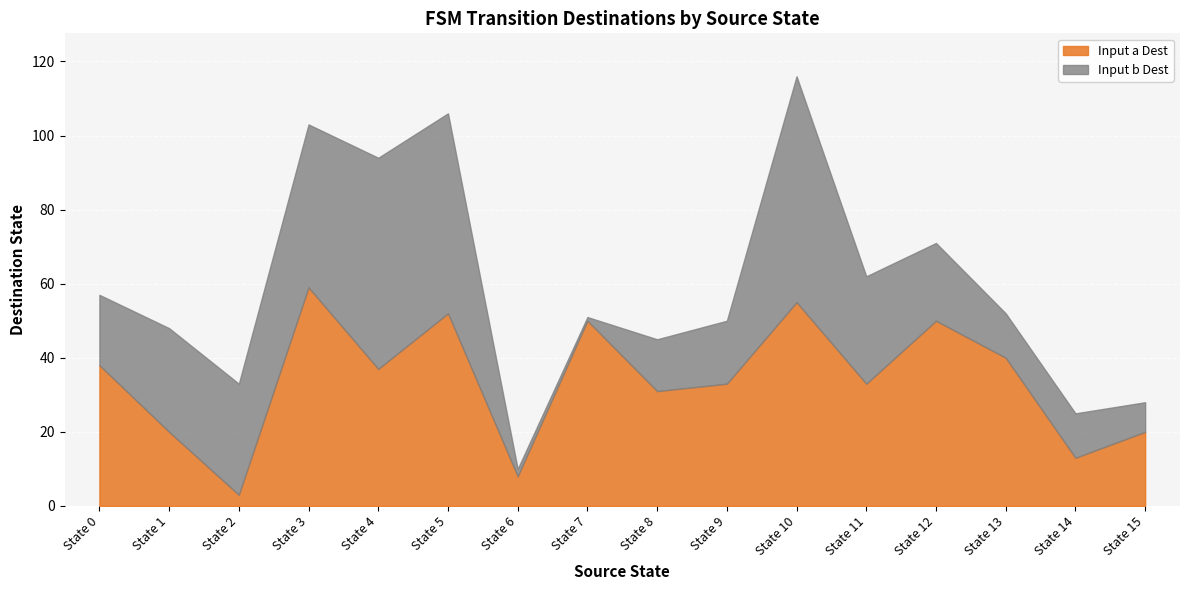

What is the value of the Input a Dest point at the 3rd from the left?

3